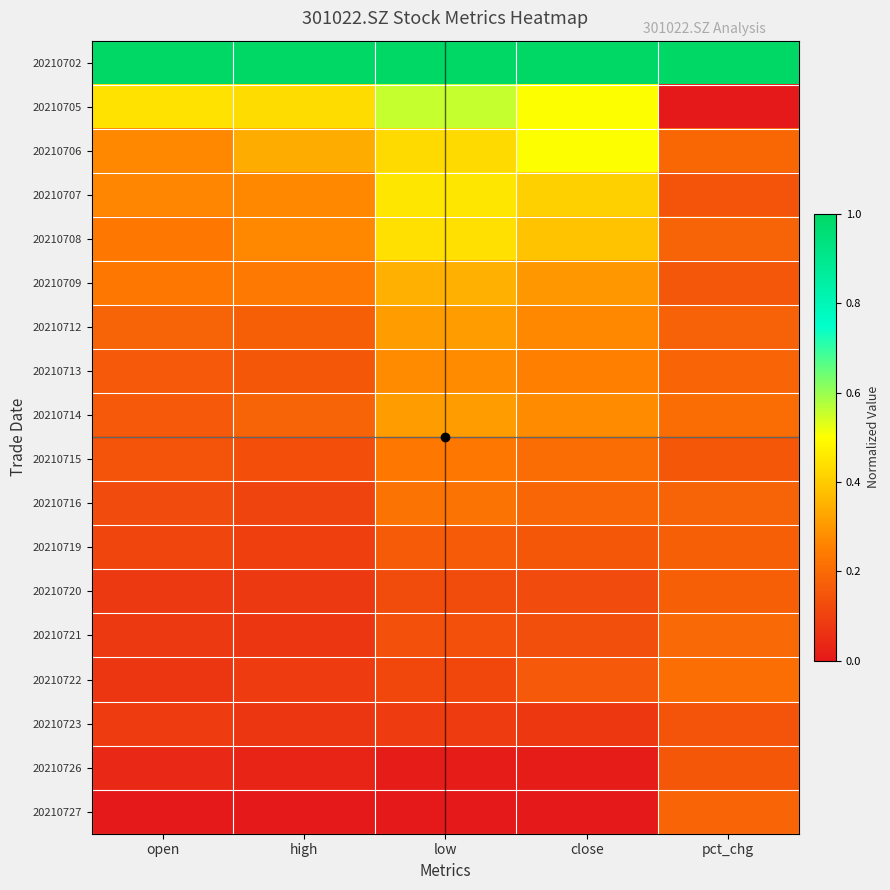

Reading left to right, extract all data points from this chart.

20210702: open=1.0	high=1.0	low=1.0	close=1.0	pct_chg=1.0
20210705: open=0.4	high=0.4	low=0.6	close=0.5	pct_chg=0.0
20210706: open=0.3	high=0.3	low=0.4	close=0.5	pct_chg=0.2
20210707: open=0.3	high=0.3	low=0.5	close=0.4	pct_chg=0.1
20210708: open=0.2	high=0.3	low=0.4	close=0.4	pct_chg=0.2
20210709: open=0.2	high=0.2	low=0.3	close=0.3	pct_chg=0.1
20210712: open=0.2	high=0.2	low=0.3	close=0.3	pct_chg=0.2
20210713: open=0.2	high=0.2	low=0.3	close=0.3	pct_chg=0.2
20210714: open=0.2	high=0.2	low=0.3	close=0.3	pct_chg=0.2
20210715: open=0.1	high=0.1	low=0.2	close=0.2	pct_chg=0.2
20210716: open=0.1	high=0.1	low=0.2	close=0.2	pct_chg=0.2
20210719: open=0.1	high=0.1	low=0.2	close=0.2	pct_chg=0.2
20210720: open=0.1	high=0.1	low=0.1	close=0.1	pct_chg=0.2
20210721: open=0.1	high=0.1	low=0.1	close=0.1	pct_chg=0.2
20210722: open=0.1	high=0.1	low=0.1	close=0.2	pct_chg=0.2
20210723: open=0.1	high=0.1	low=0.1	close=0.1	pct_chg=0.1
20210726: open=0.0	high=0.0	low=0.0	close=0.0	pct_chg=0.2
20210727: open=0.0	high=0.0	low=0.0	close=0.0	pct_chg=0.2